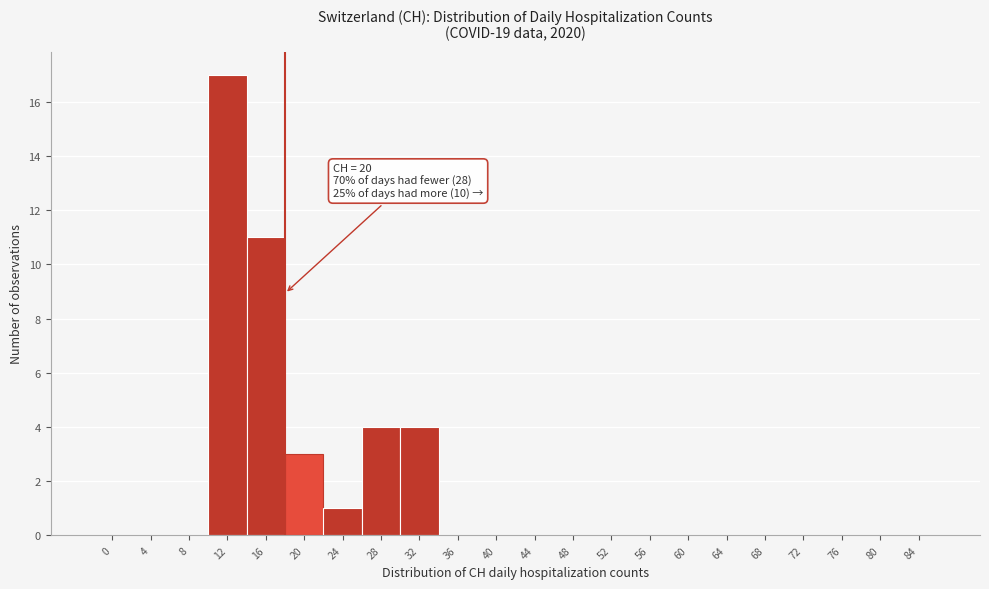

Reading left to right, list all the values displayed in this chart.

0=0	4=0	8=0	12=17	16=11	20=3	24=1	28=4	32=4	36=0	40=0	44=0	48=0	52=0	56=0	60=0	64=0	68=0	72=0	76=0	80=0	84=0